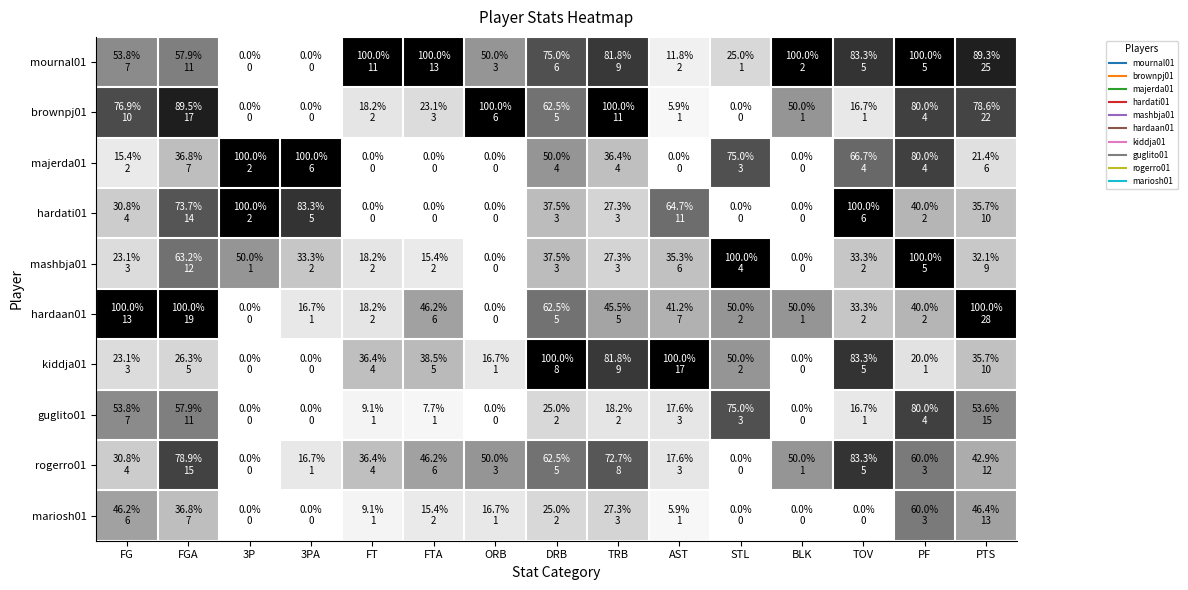

At which category is the sum across all series the highest?

PF